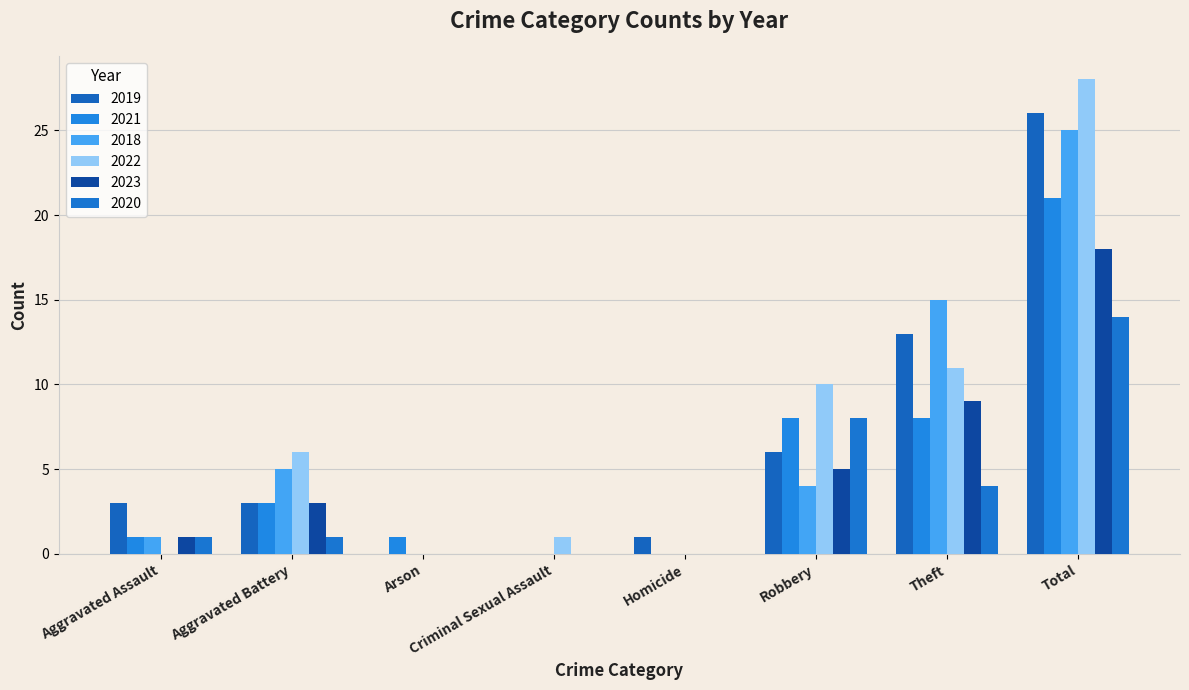

At which category is the sum across all series the highest?

Total